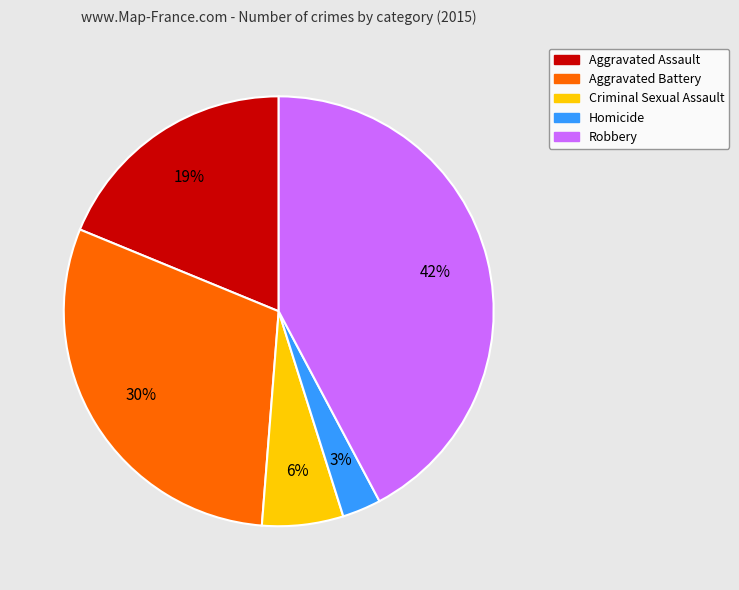

Count the number of slices in the pie.

5